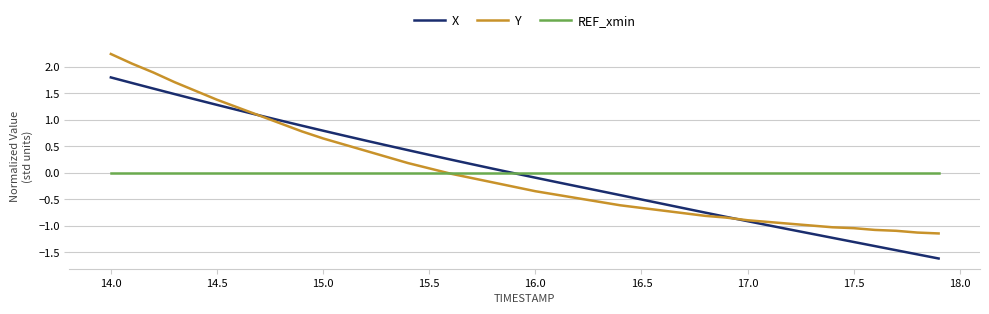

What is the minimum value shown in the chart?

-1.6